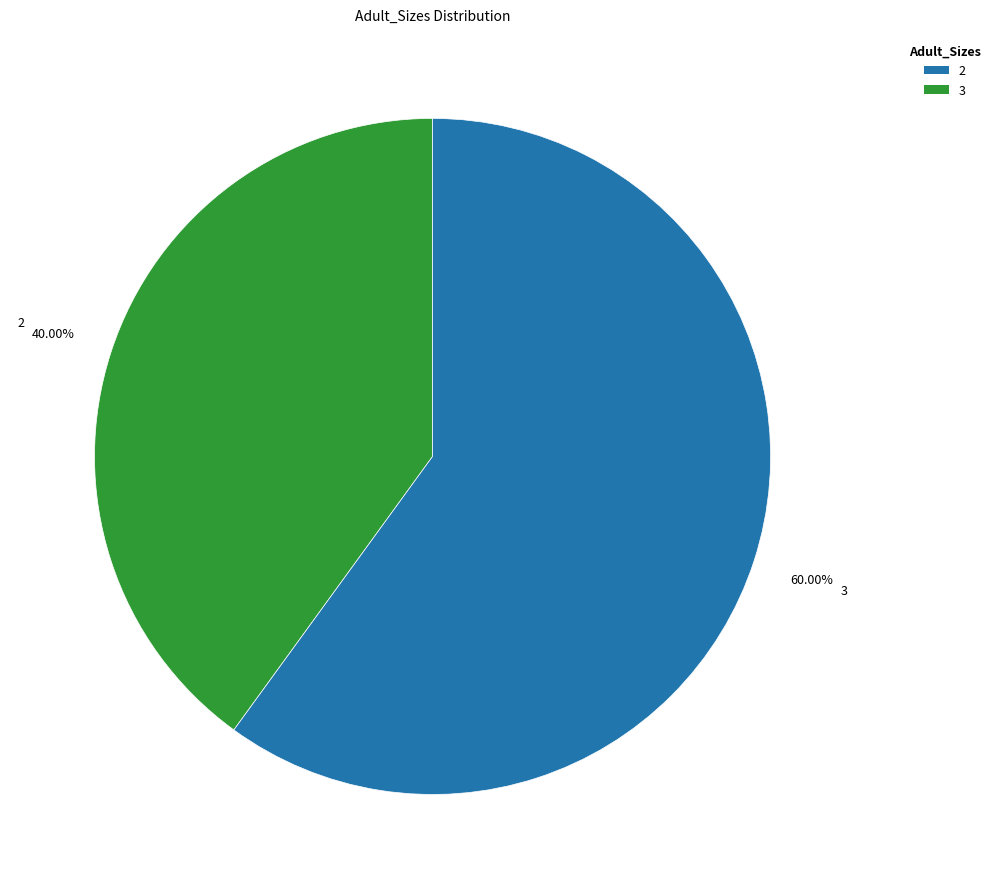

To the nearest percent, what is the average slice percentage?

50%